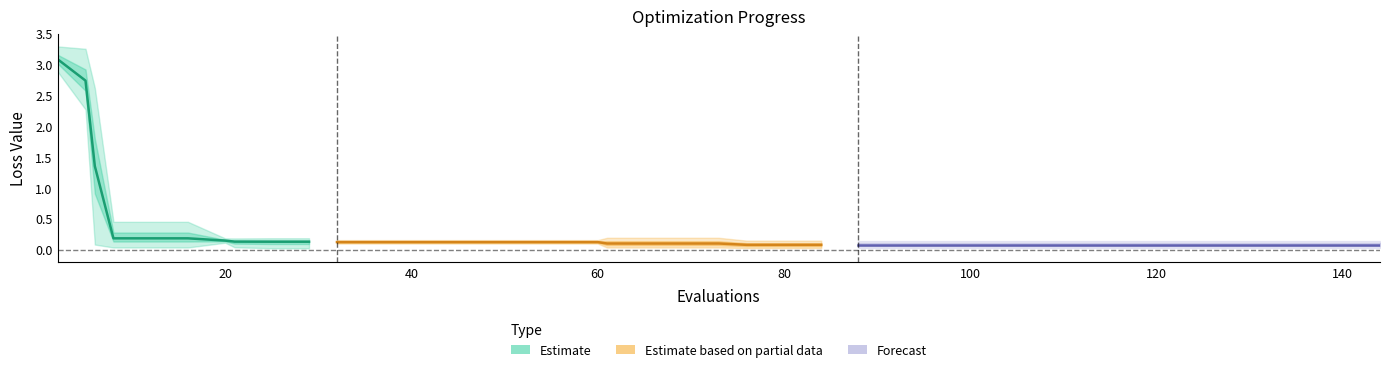

How many lines are shown in the chart?

3